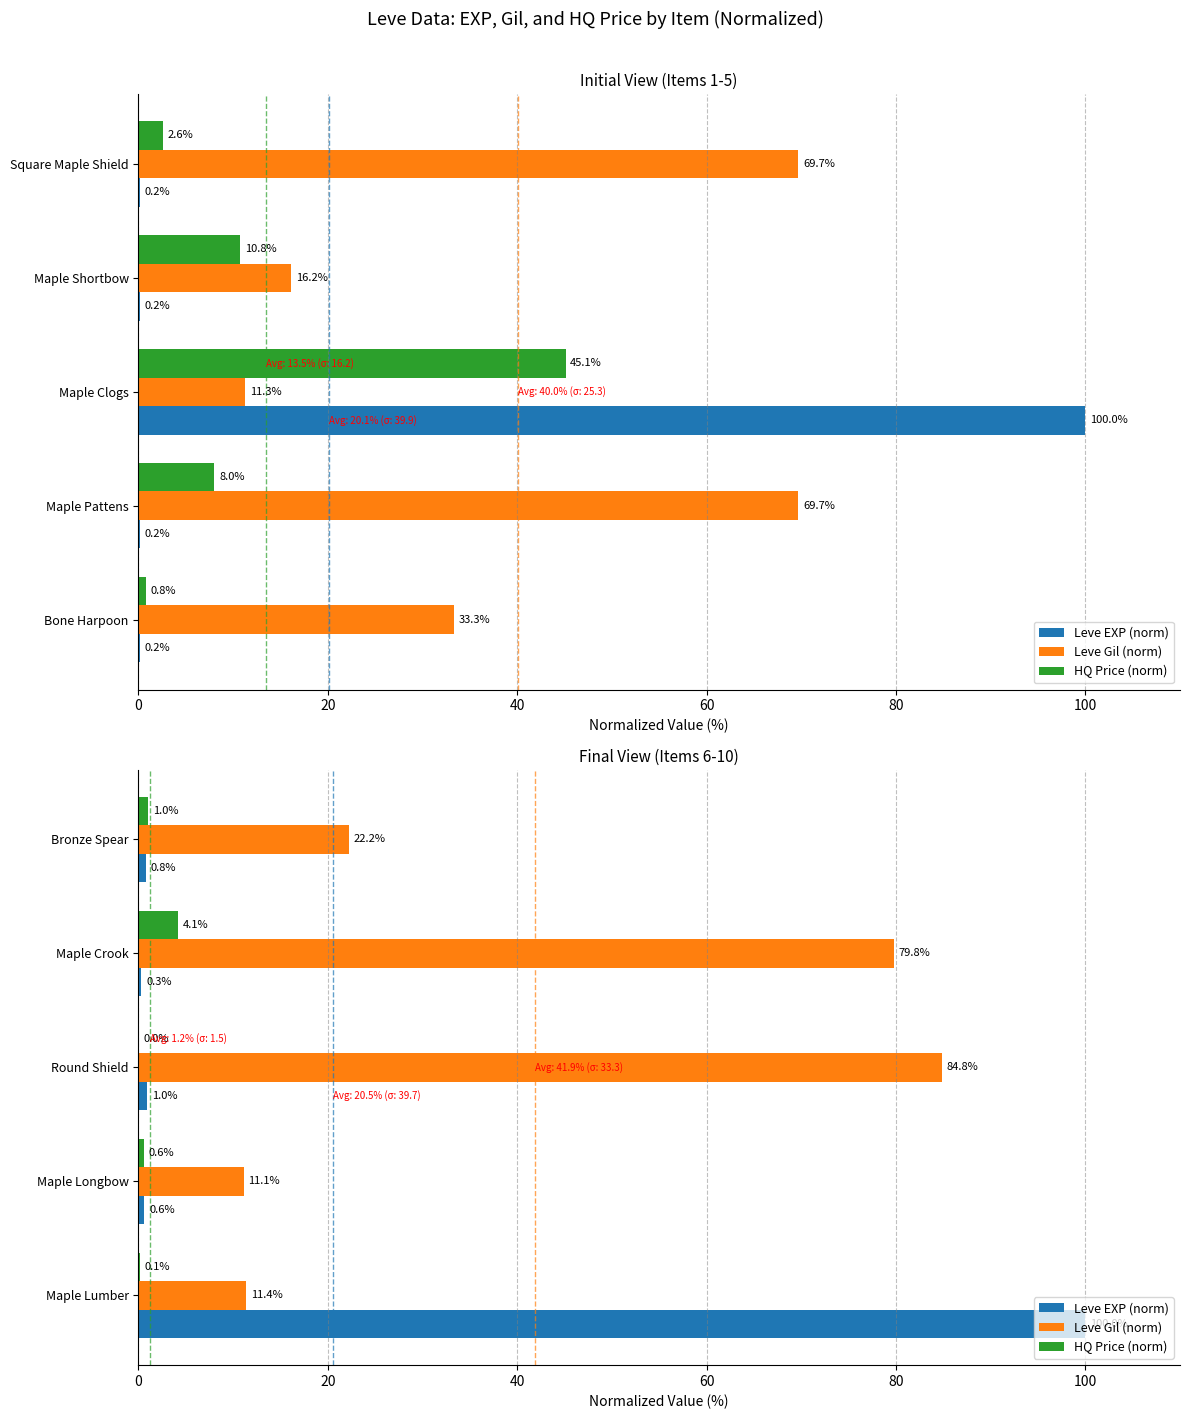

What is the average value of the Leve Gil (norm) series?

41.9